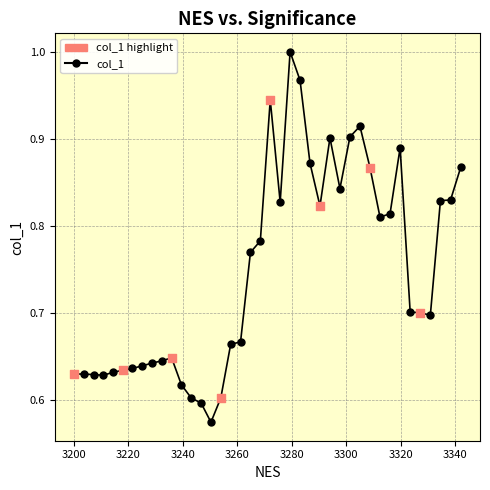

What is the difference between the maximum and minimum values?

0.4